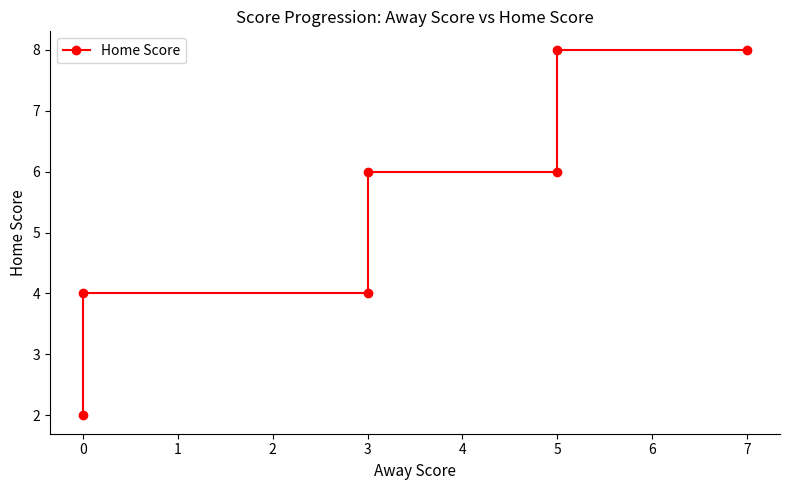

Reading left to right, extract all data points from this chart.

2	4	4	6	6	8	8